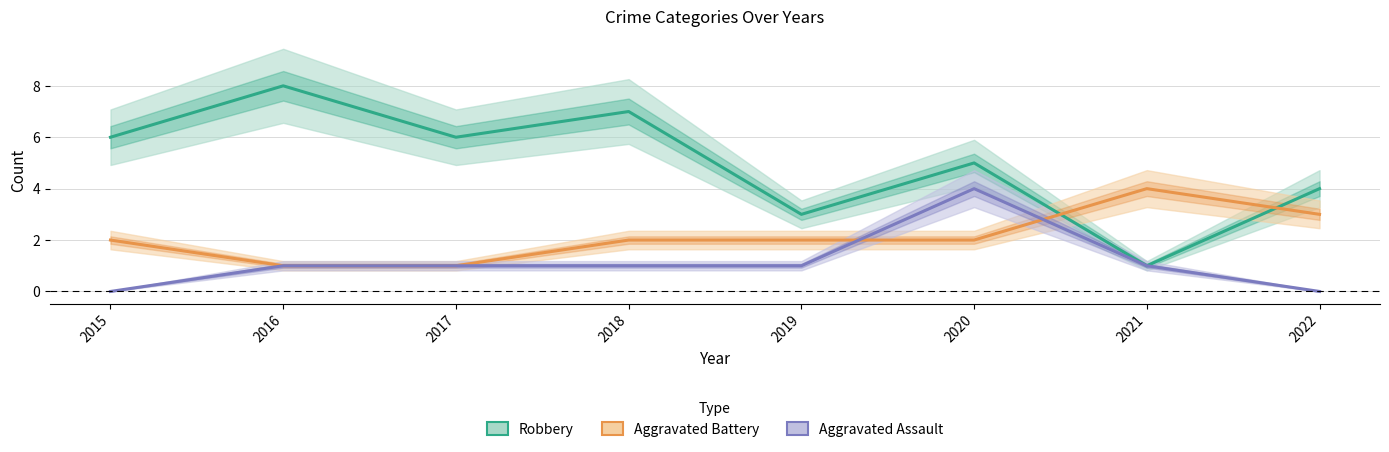

Is the value of Aggravated Battery at 2017 greater than the value of Robbery at 2015?

No